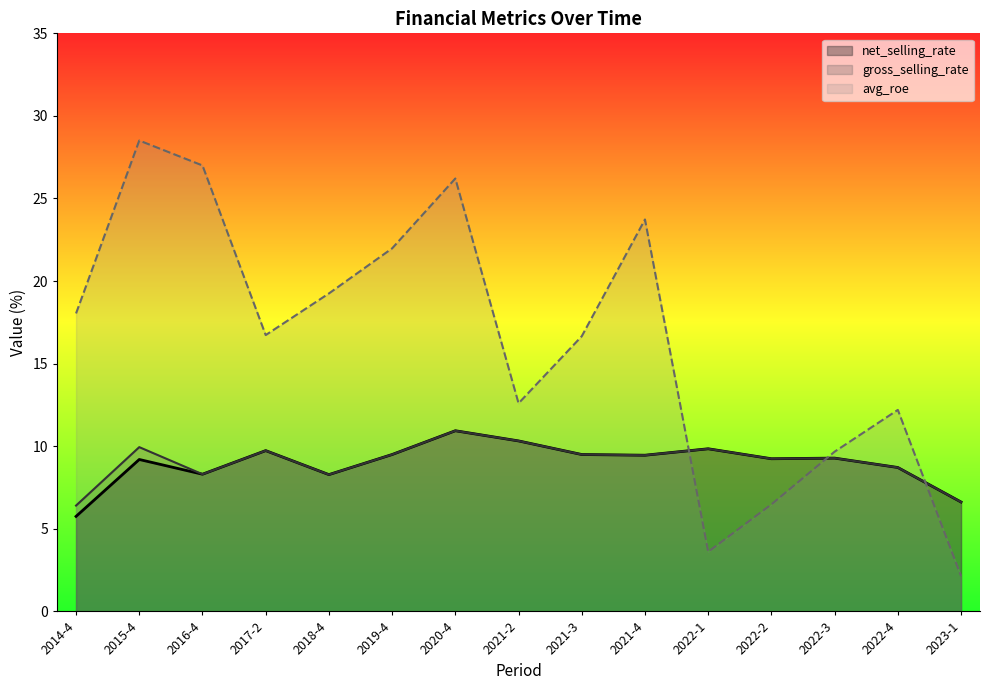

True or false: gross_selling_rate has a value of 3.7 at 2016-4.

False